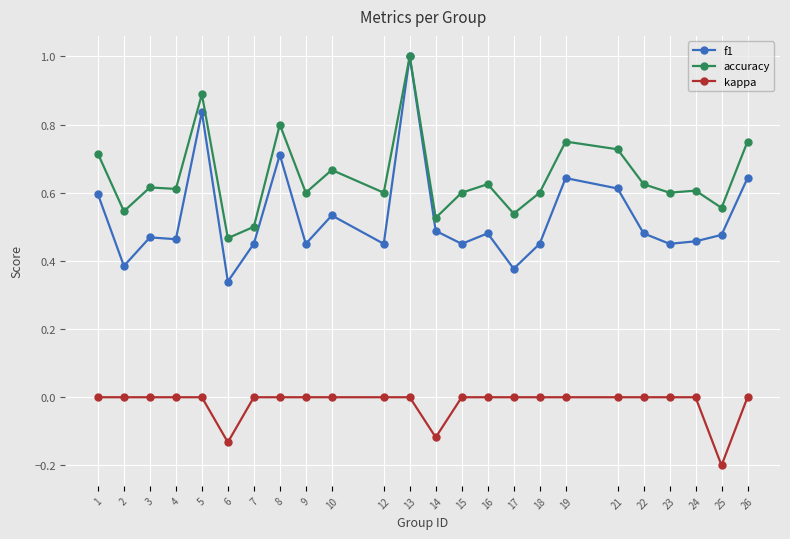

What are all the series names shown in the legend?

f1, accuracy, kappa